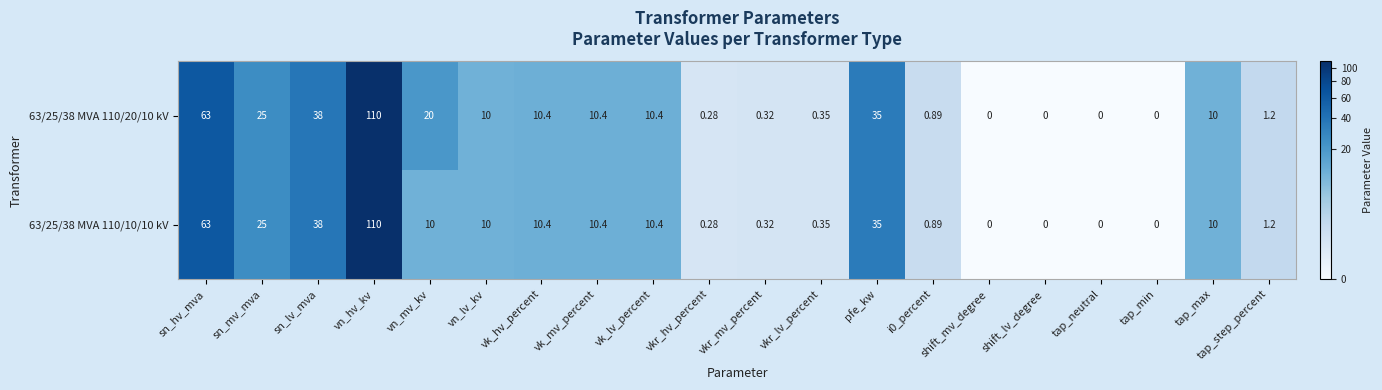

At which label does 63/25/38 MVA 110/20/10 kV first exceed 10?

sn_hv_mva